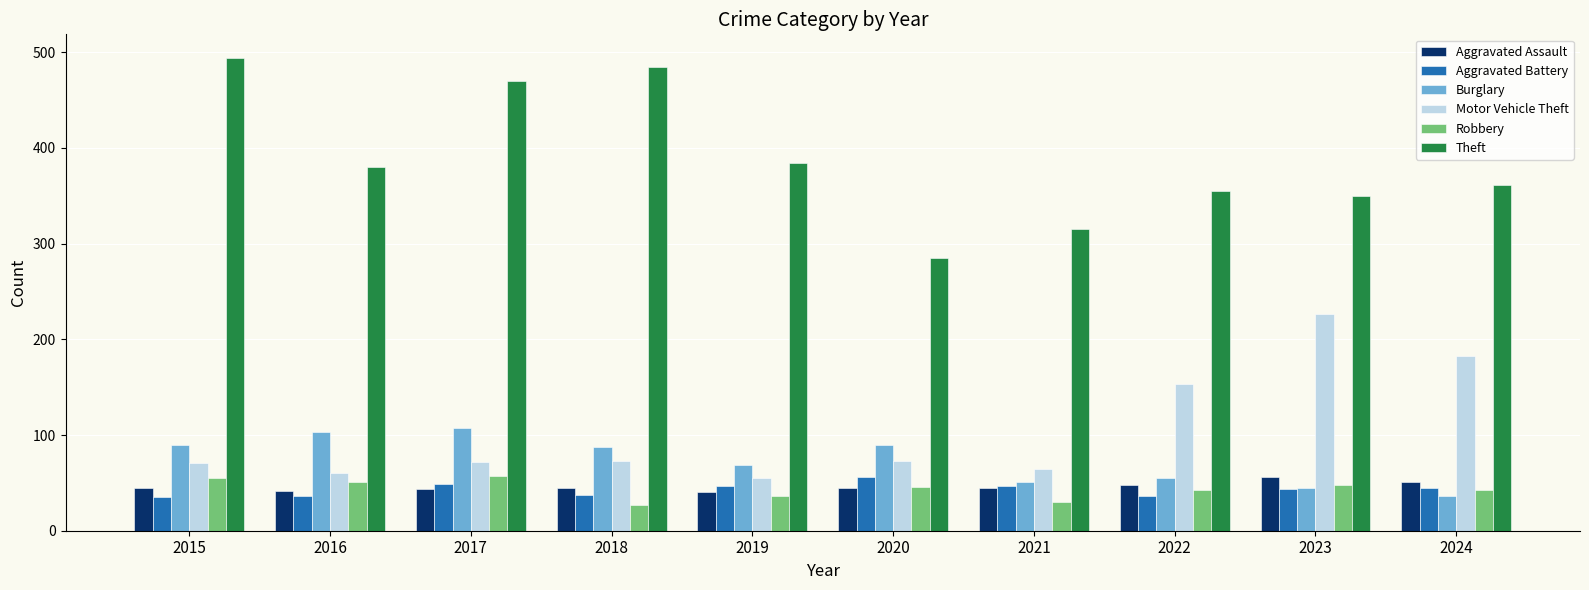

What is the total value across all series at 2017?

799